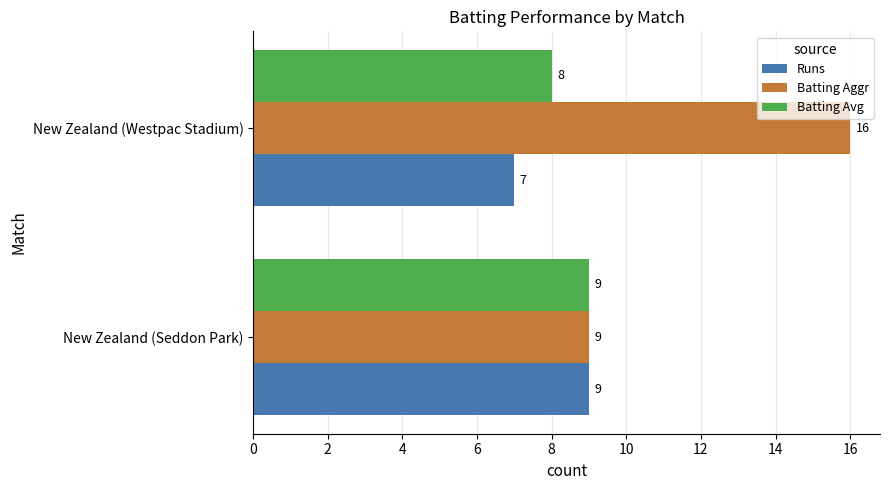

Count the Batting Aggr values in the range 9 to 16.

2